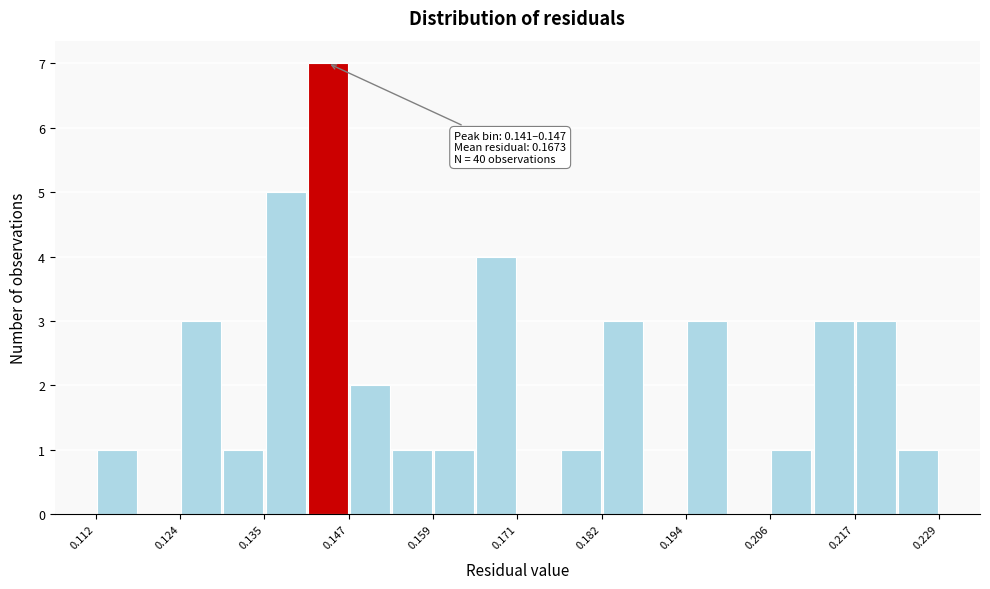

Around what value on the x-axis is the tallest bar? Give the approximate position of its centre, as read against the axis.

0.144